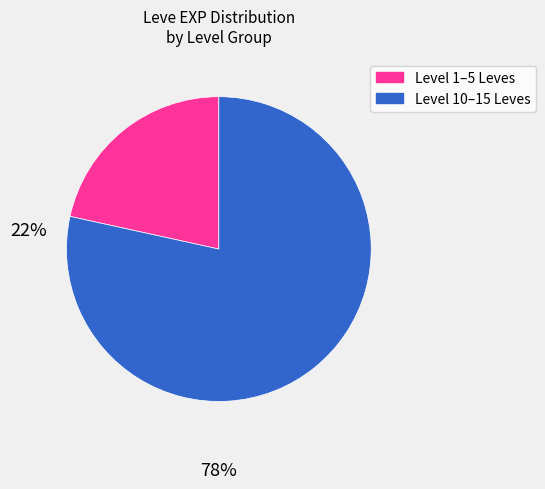

Does any single category account for the majority?

Yes